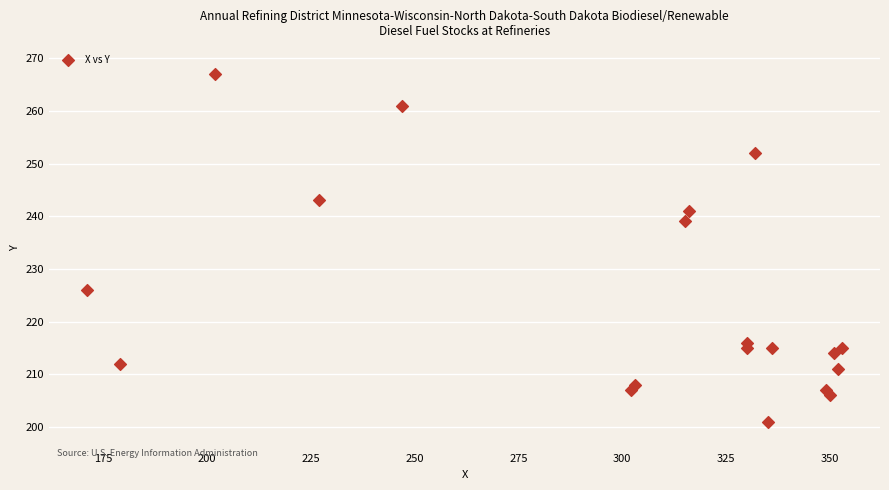

What is the range of Y values (max minus min)?

66